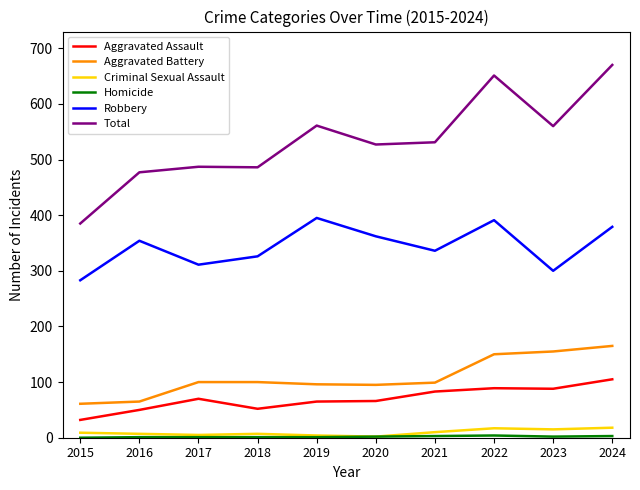

Is this an area chart (filled region under the line)?

No